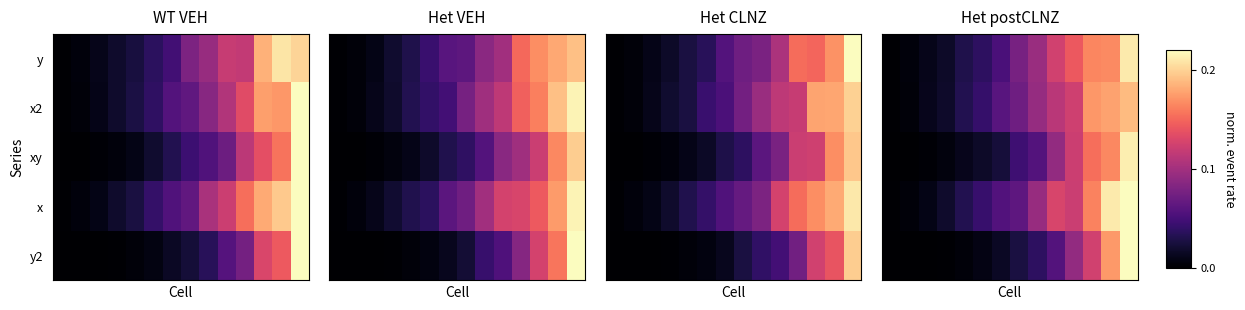

At which category is the sum across all series the highest?

13